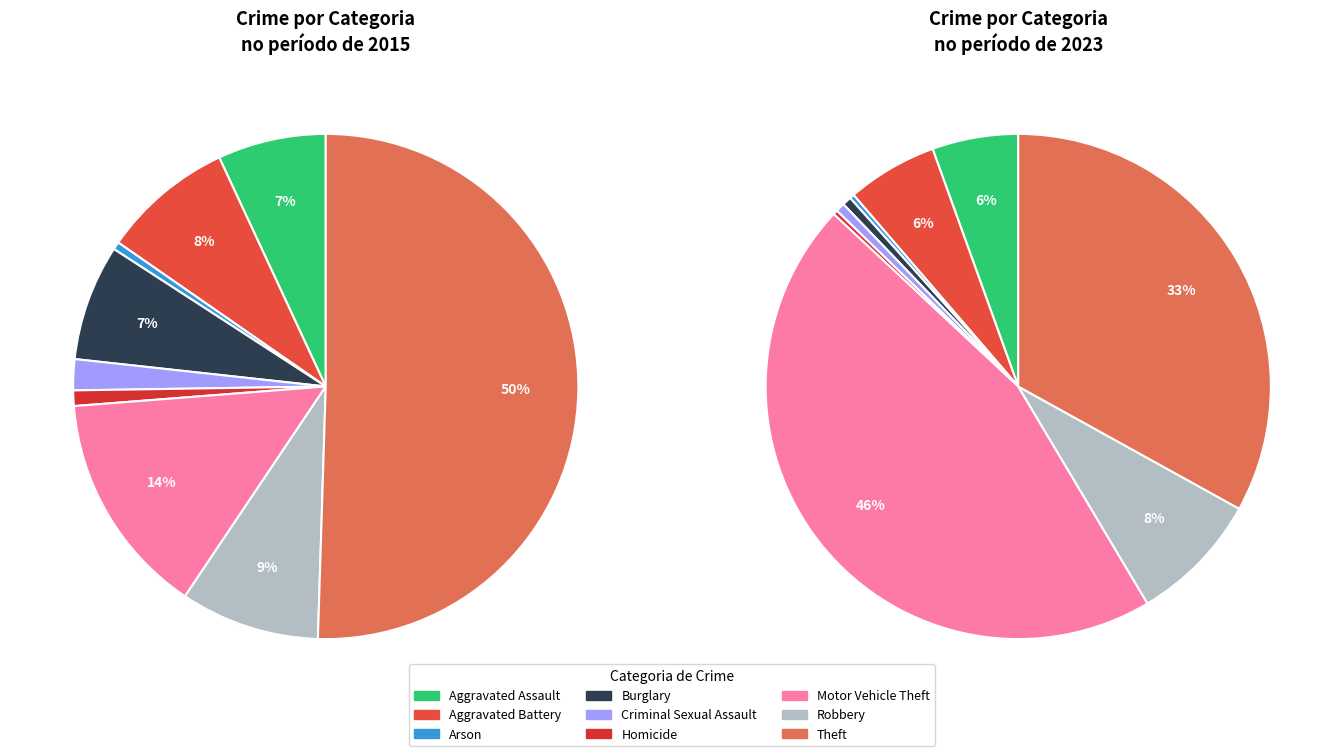

What is the ratio of the value at Robbery to the value at Motor Vehicle Theft?

0.2